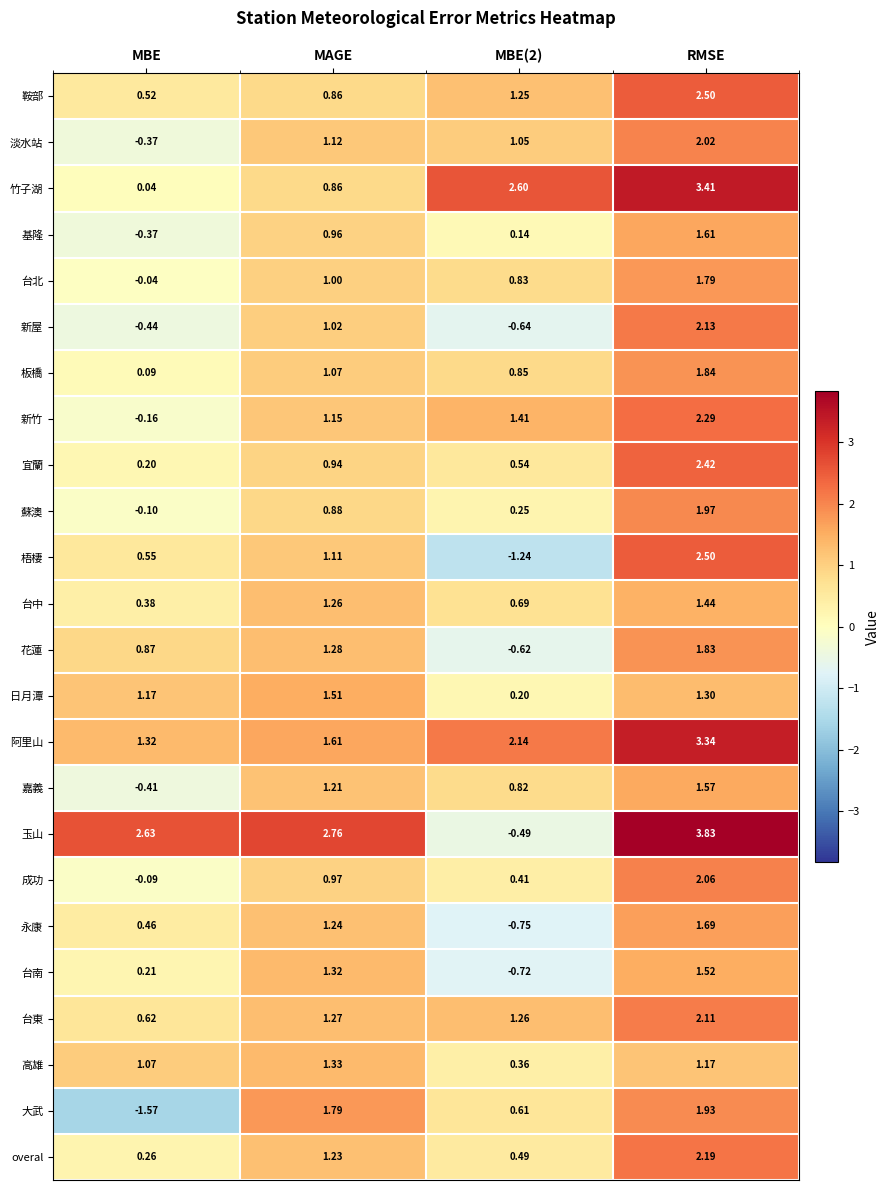

Which series has the largest range (max minus min)?

玉山